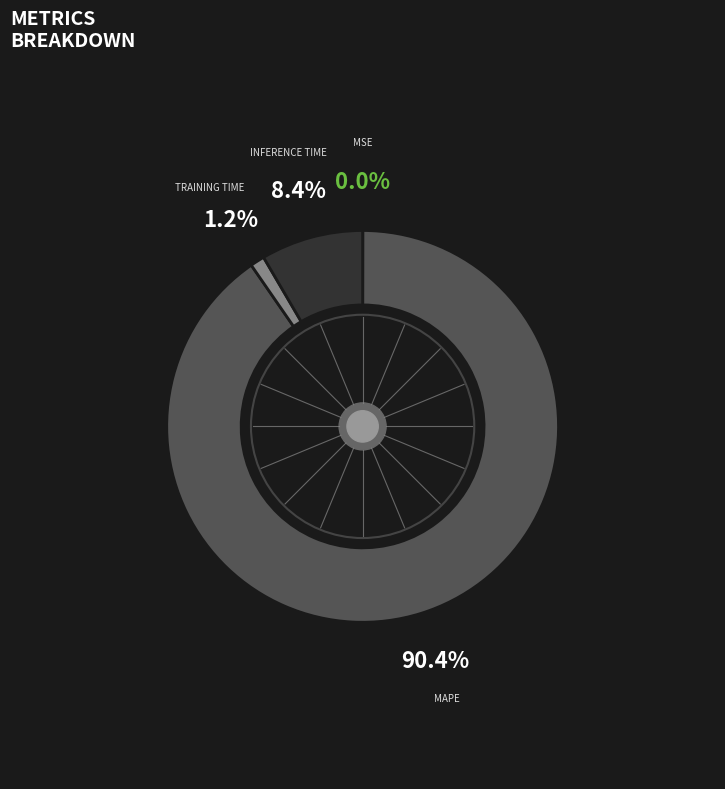

Does any single category account for the majority?

Yes